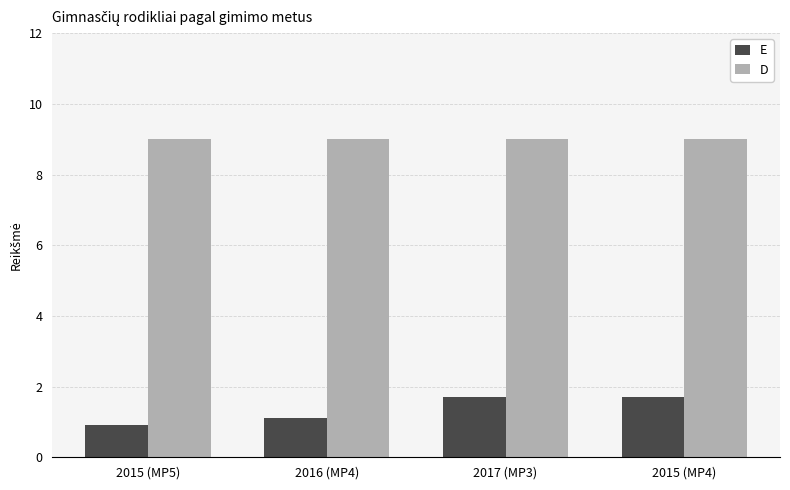

At which label does E first exceed 1?

2016 (MP4)